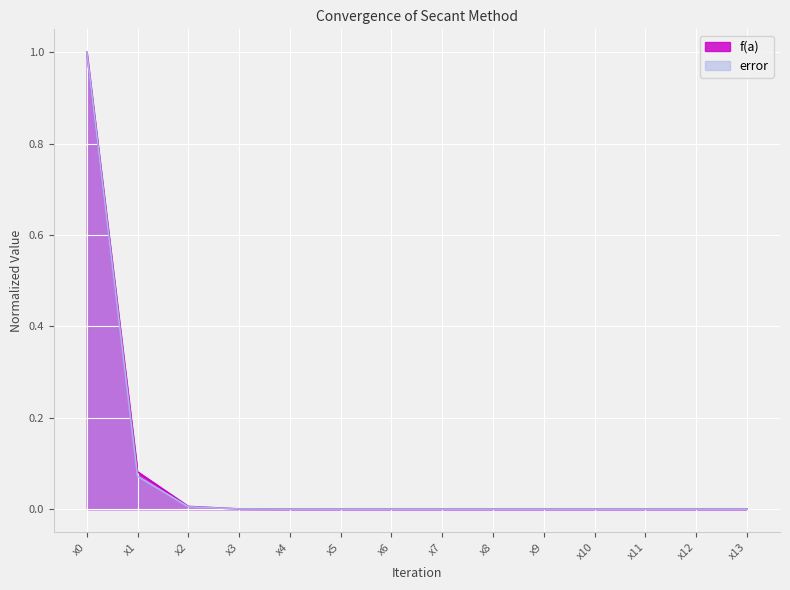

Reading left to right, extract all data points from this chart.

f(a): x0=1.0	x1=0.1	x2=0.0	x3=0.0	x4=0.0	x5=0.0	x6=0.0	x7=0.0	x8=0.0	x9=0.0	x10=0.0	x11=0.0	x12=0.0	x13=0.0
error: x0=1.0	x1=0.1	x2=0.0	x3=0.0	x4=0.0	x5=0.0	x6=0.0	x7=0.0	x8=0.0	x9=0.0	x10=0.0	x11=0.0	x12=0.0	x13=0.0